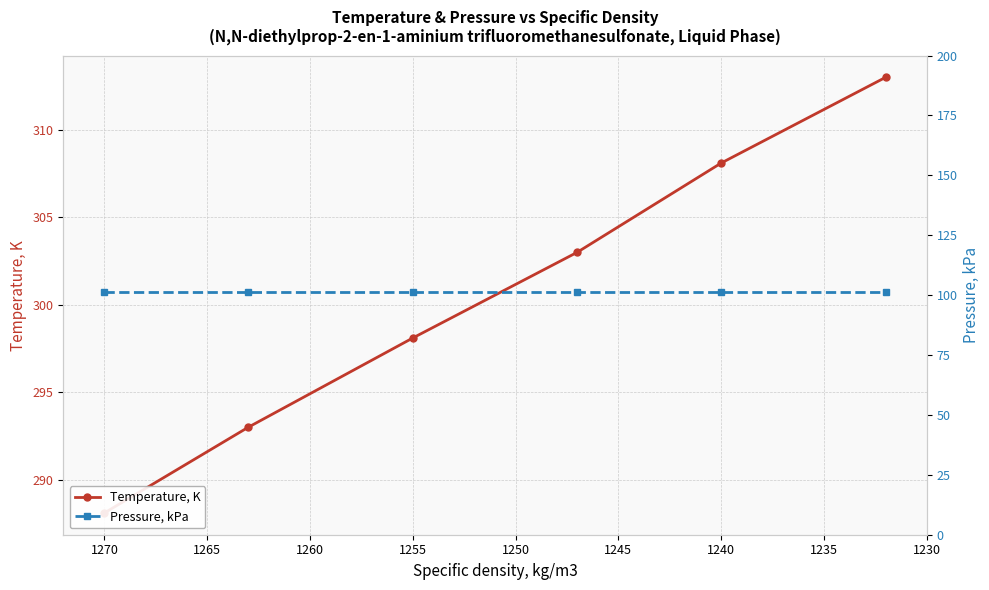

Rank the series by their maximum value, from lowest to highest.

Pressure, kPa, Temperature, K